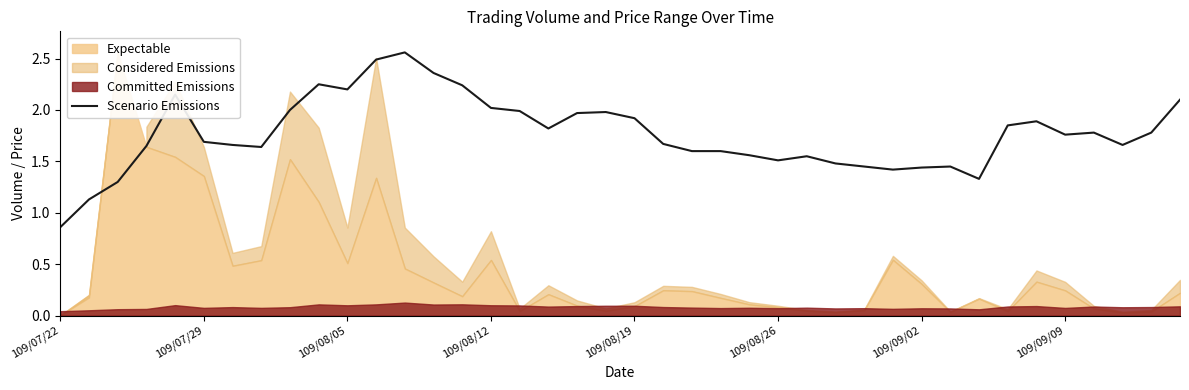

Which category has the lowest value in the Scenario Emissions series?

109/07/22